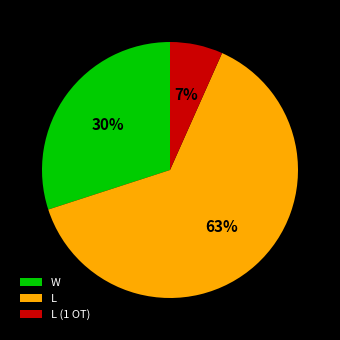

Combined, do W and L (1 OT) account for over 50%?

No